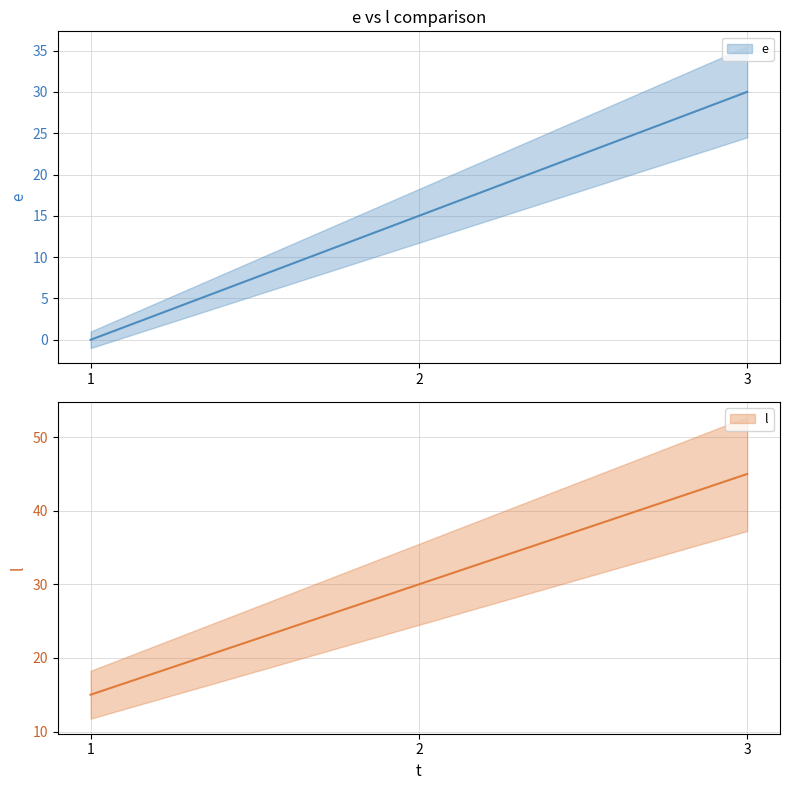

How many series are shown in this chart?

2